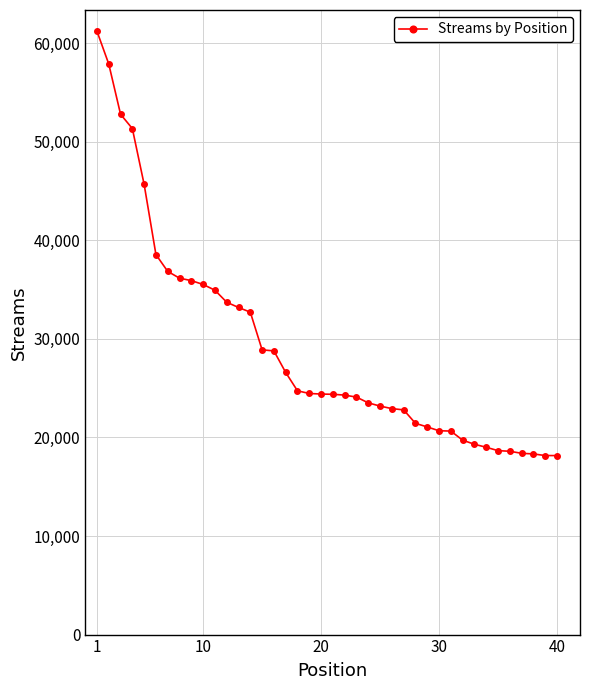

What is the value of the 32nd point from the left?

19727